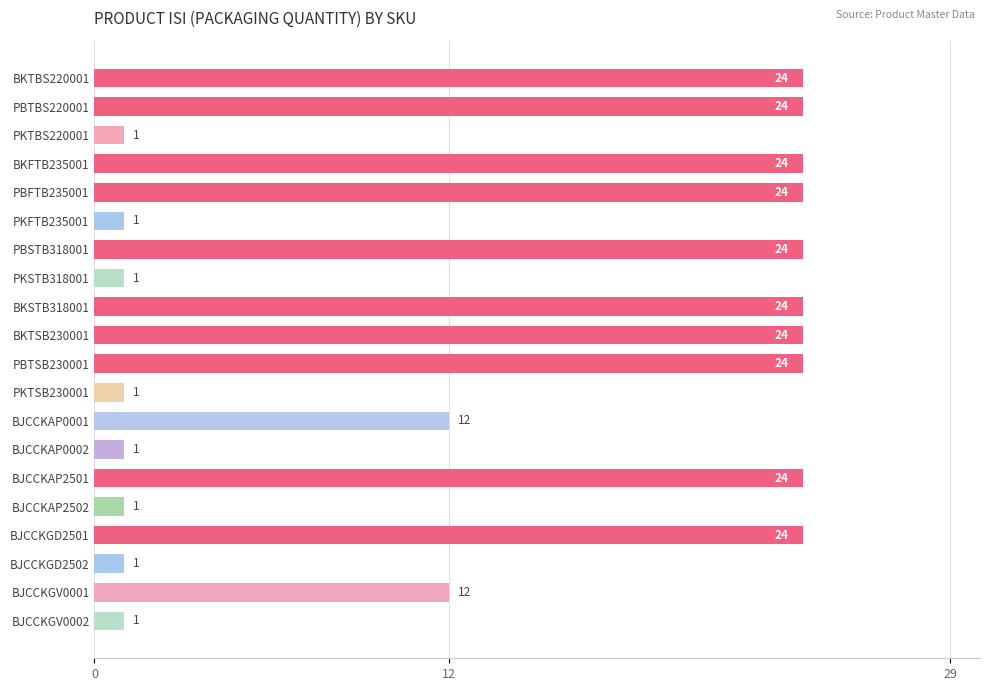

Reading top to bottom, extract all data points from this chart.

BKTBS220001=24	PBTBS220001=24	PKTBS220001=1	BKFTB235001=24	PBFTB235001=24	PKFTB235001=1	PBSTB318001=24	PKSTB318001=1	BKSTB318001=24	BKTSB230001=24	PBTSB230001=24	PKTSB230001=1	BJCCKAP0001=12	BJCCKAP0002=1	BJCCKAP2501=24	BJCCKAP2502=1	BJCCKGD2501=24	BJCCKGD2502=1	BJCCKGV0001=12	BJCCKGV0002=1